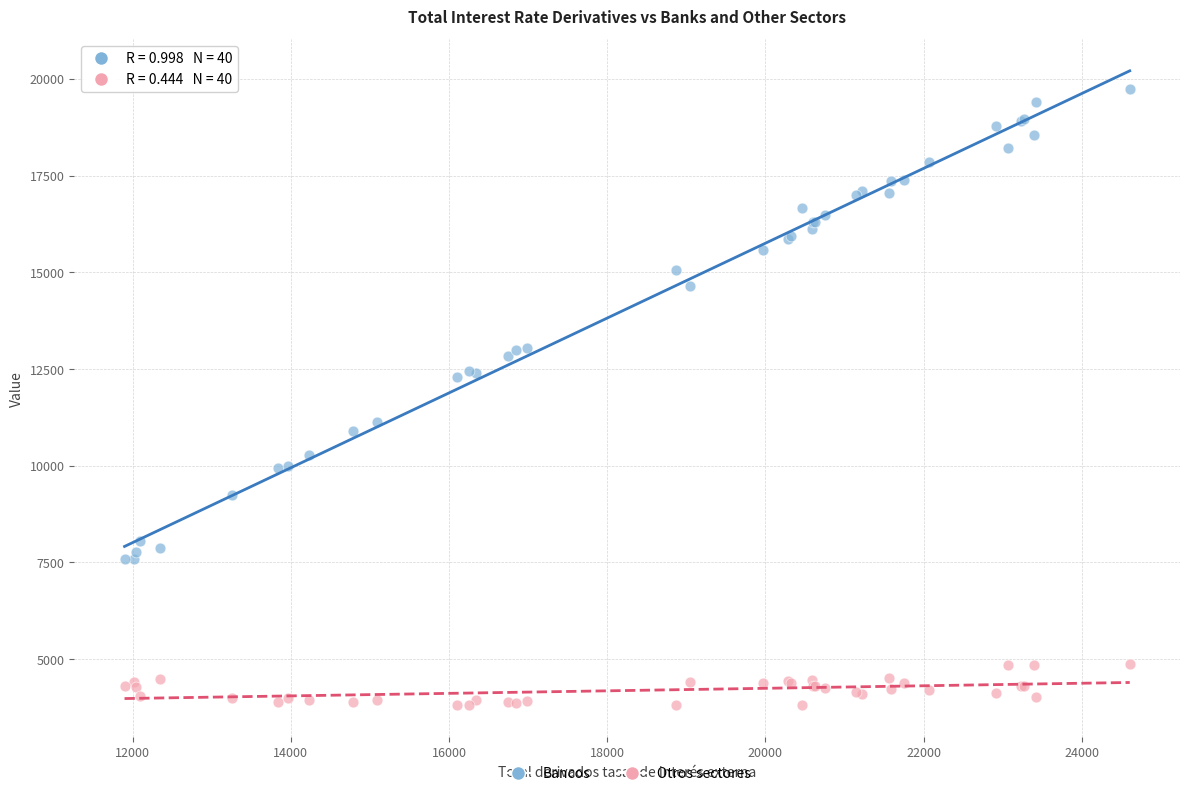

What are all the series names shown in the legend?

Bancos, Otros sectores